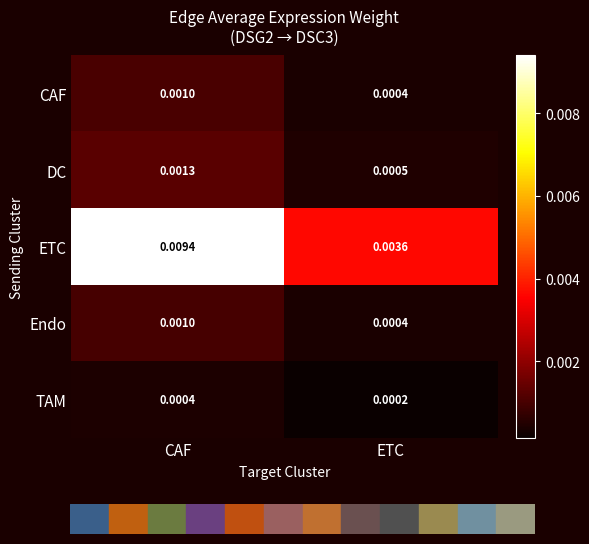

Which series has the largest total across all categories?

ETC